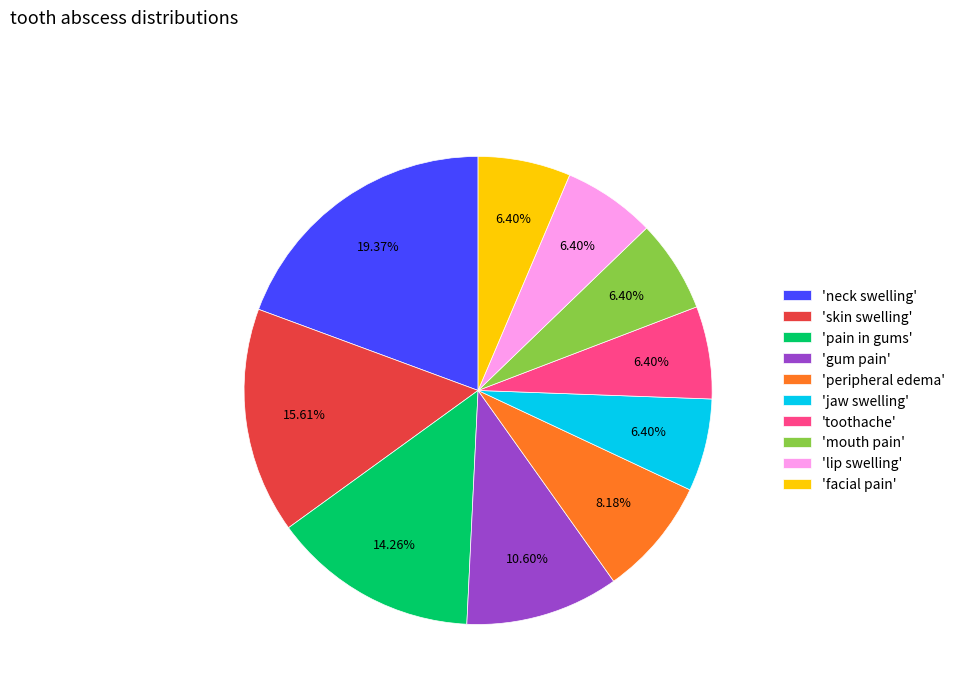

What is the largest slice in the pie chart?

'neck swelling'